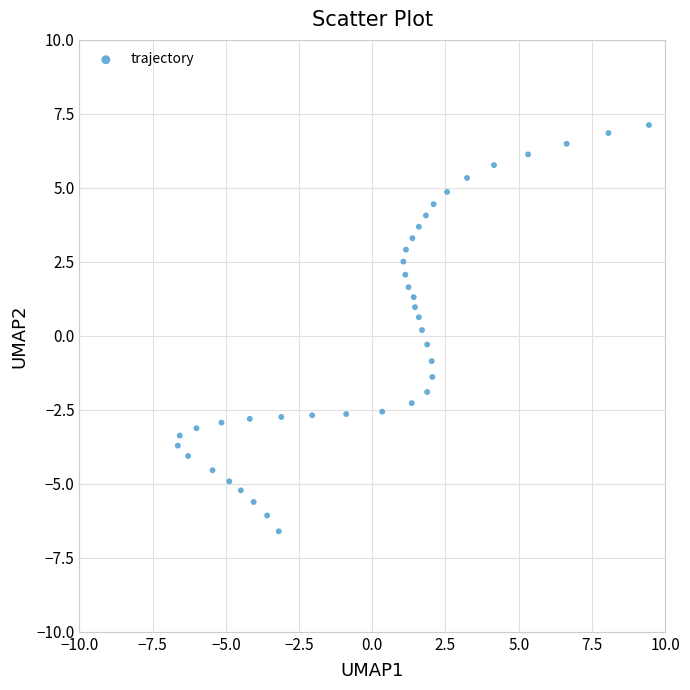

What is the range of X values (max minus min)?

16.1